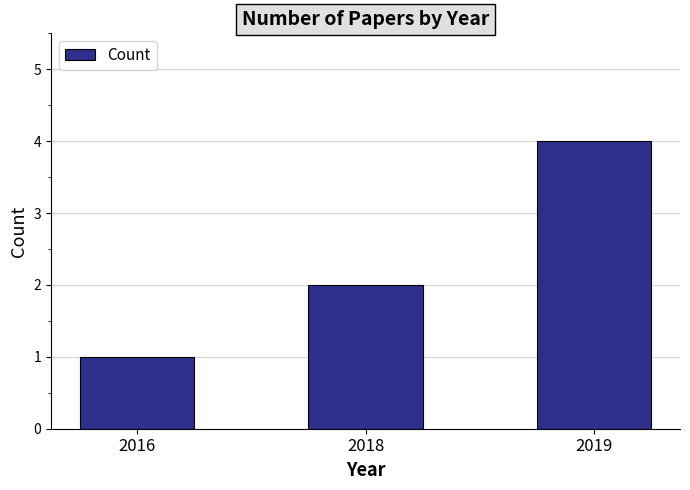

What is the change in value from 2016 to 2018?

+1